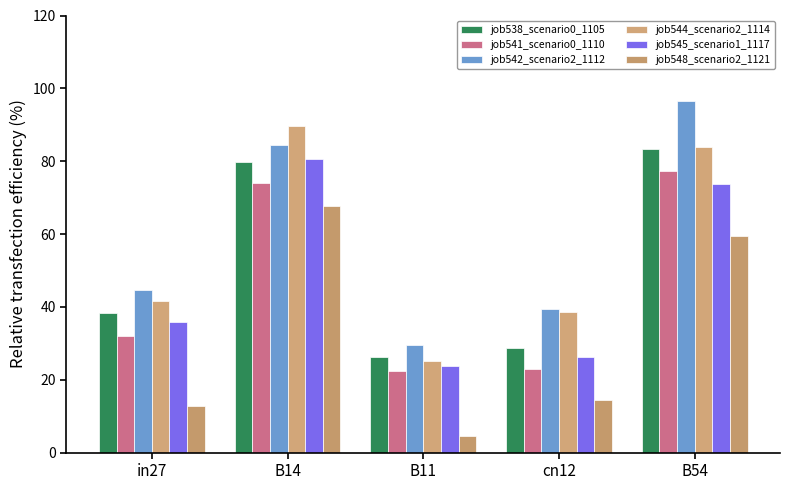

Are the bars grouped side by side (vs. stacked)?

Yes